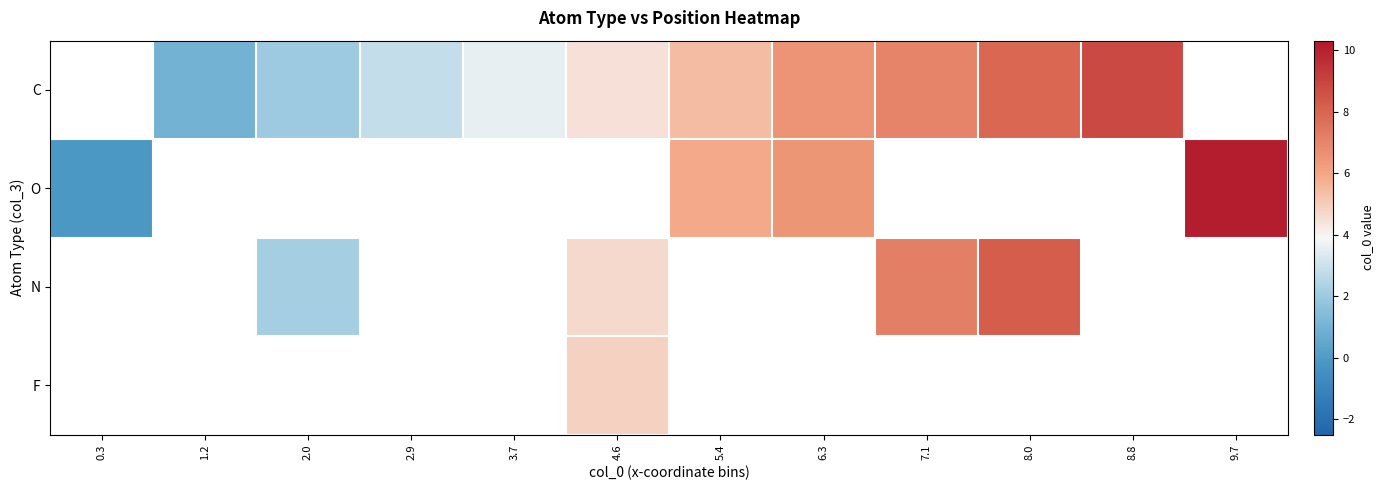

At which label does O first exceed 5?

5.4